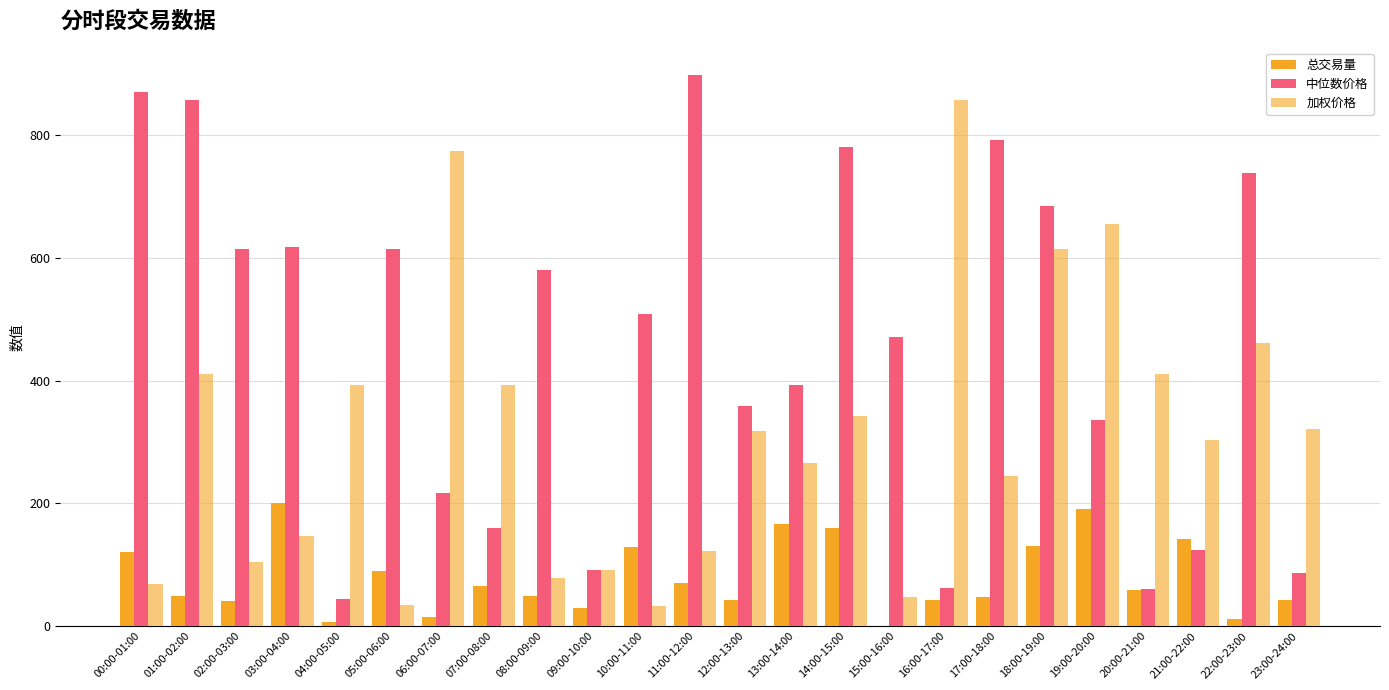

Reading left to right, extract all data points from this chart.

总交易量: 00:00-01:00=120.1	01:00-02:00=48.3	02:00-03:00=40.1	03:00-04:00=199.9	04:00-05:00=5.7	05:00-06:00=89.6	06:00-07:00=14.0	07:00-08:00=65.9	08:00-09:00=48.9	09:00-10:00=29.7	10:00-11:00=129.2	11:00-12:00=70.2	12:00-13:00=42.7	13:00-14:00=165.8	14:00-15:00=159.4	15:00-16:00=0.8	16:00-17:00=42.6	17:00-18:00=47.3	18:00-19:00=131.0	19:00-20:00=190.2	20:00-21:00=58.4	21:00-22:00=141.0	22:00-23:00=11.3	23:00-24:00=42.6
中位数价格: 00:00-01:00=870.3	01:00-02:00=856.4	02:00-03:00=614.2	03:00-04:00=616.9	04:00-05:00=43.7	05:00-06:00=614.3	06:00-07:00=217.4	07:00-08:00=160.2	08:00-09:00=579.4	09:00-10:00=90.7	10:00-11:00=508.3	11:00-12:00=897.9	12:00-13:00=359.2	13:00-14:00=392.1	14:00-15:00=779.8	15:00-16:00=470.3	16:00-17:00=61.5	17:00-18:00=791.7	18:00-19:00=684.6	19:00-20:00=335.3	20:00-21:00=60.7	21:00-22:00=123.1	22:00-23:00=738.1	23:00-24:00=86.7
加权价格: 00:00-01:00=68.3	01:00-02:00=411.3	02:00-03:00=104.3	03:00-04:00=146.0	04:00-05:00=392.3	05:00-06:00=34.6	06:00-07:00=774.1	07:00-08:00=392.4	08:00-09:00=78.9	09:00-10:00=90.7	10:00-11:00=31.9	11:00-12:00=122.7	12:00-13:00=317.0	13:00-14:00=266.0	14:00-15:00=341.5	15:00-16:00=47.9	16:00-17:00=856.8	17:00-18:00=244.9	18:00-19:00=613.6	19:00-20:00=654.4	20:00-21:00=410.0	21:00-22:00=303.8	22:00-23:00=461.9	23:00-24:00=321.3